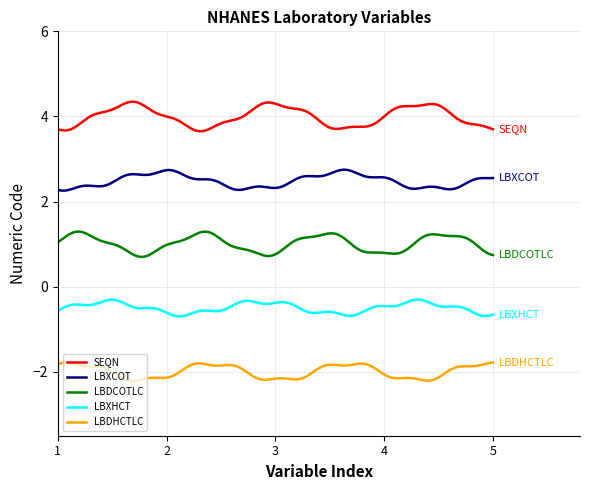

What is the maximum value for LBDHCTLC?

-1.8